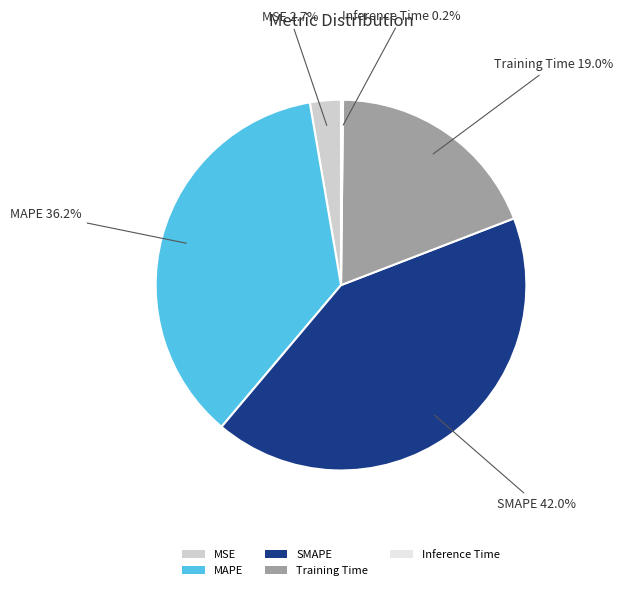

Does Training Time represent more than half of the total?

No